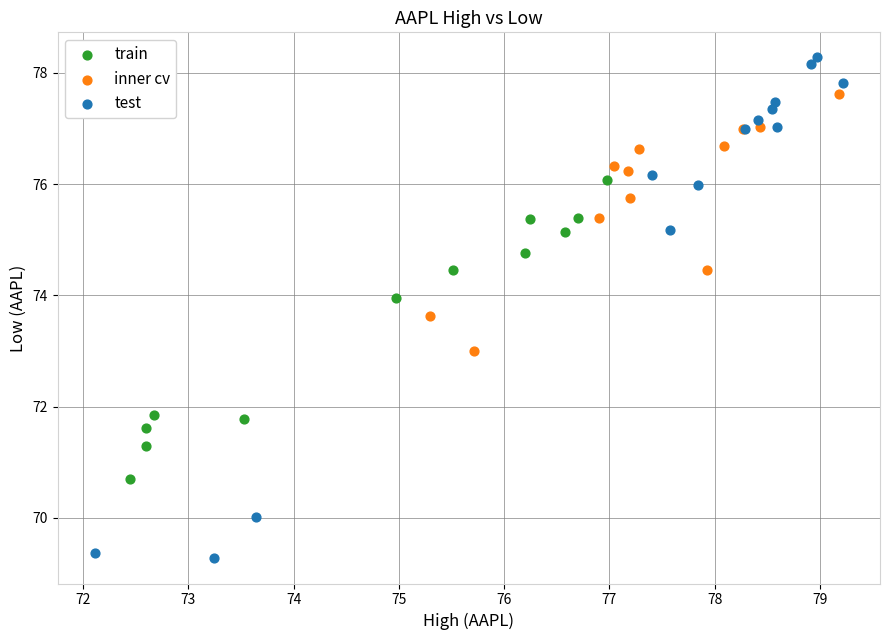

Which series contains the lowest Y value?

test